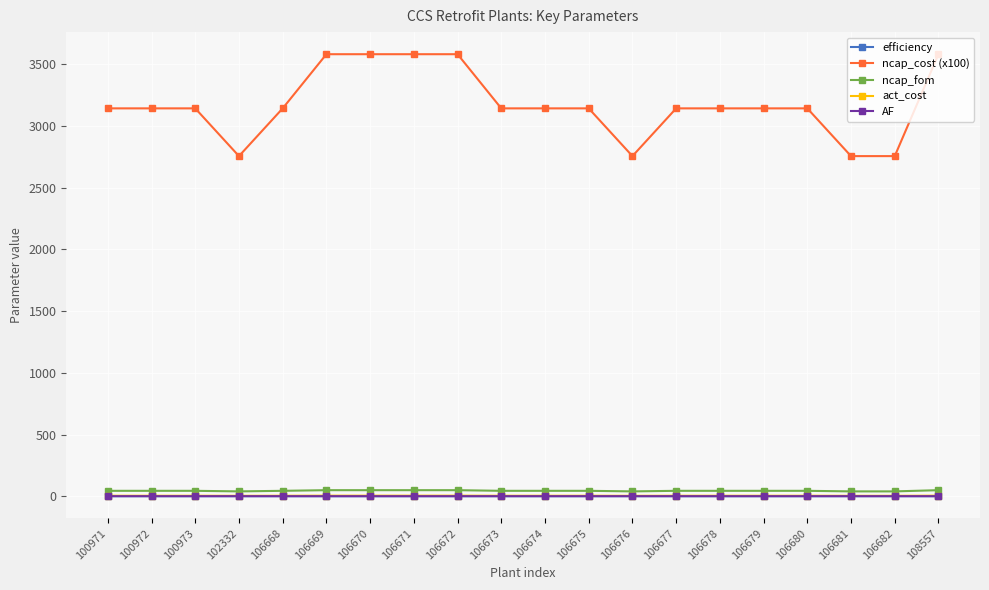

True or false: ncap_fom and efficiency intersect in this chart.

False